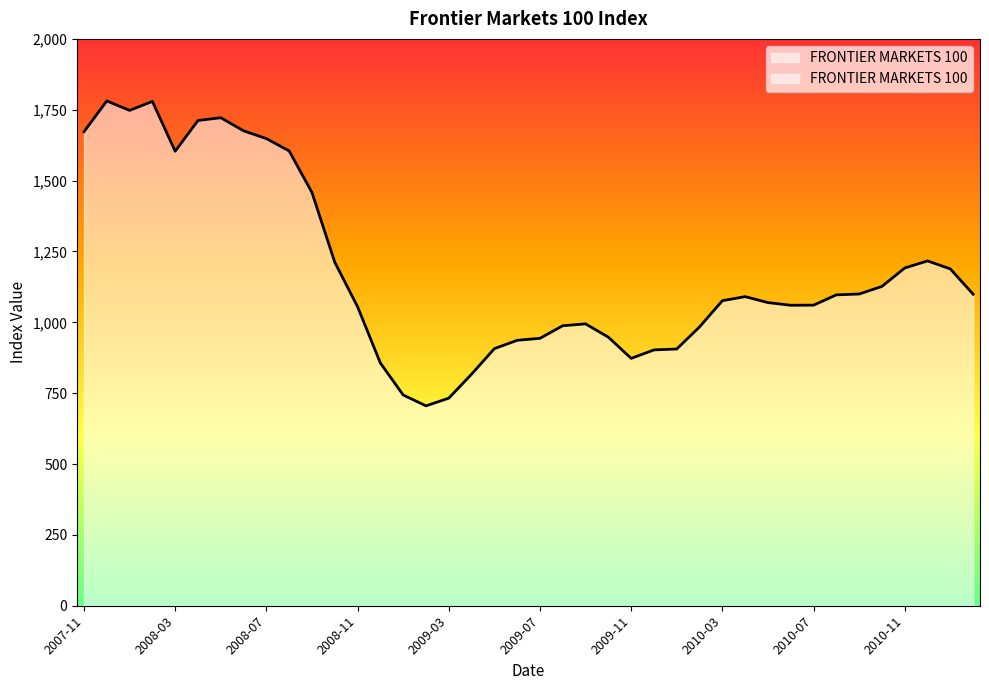

What is the ratio of the value at 2010-01 to the value at 2010-04?

0.8